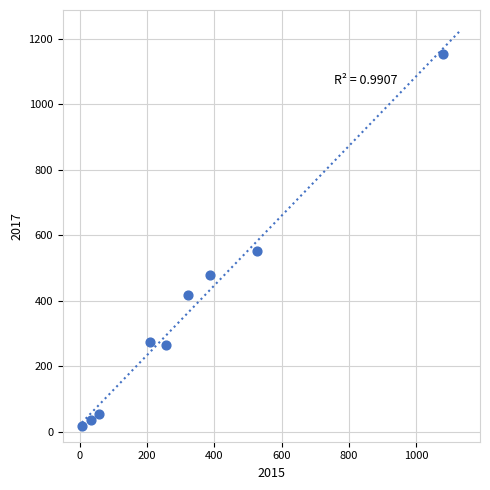

What is the average Y value?

362